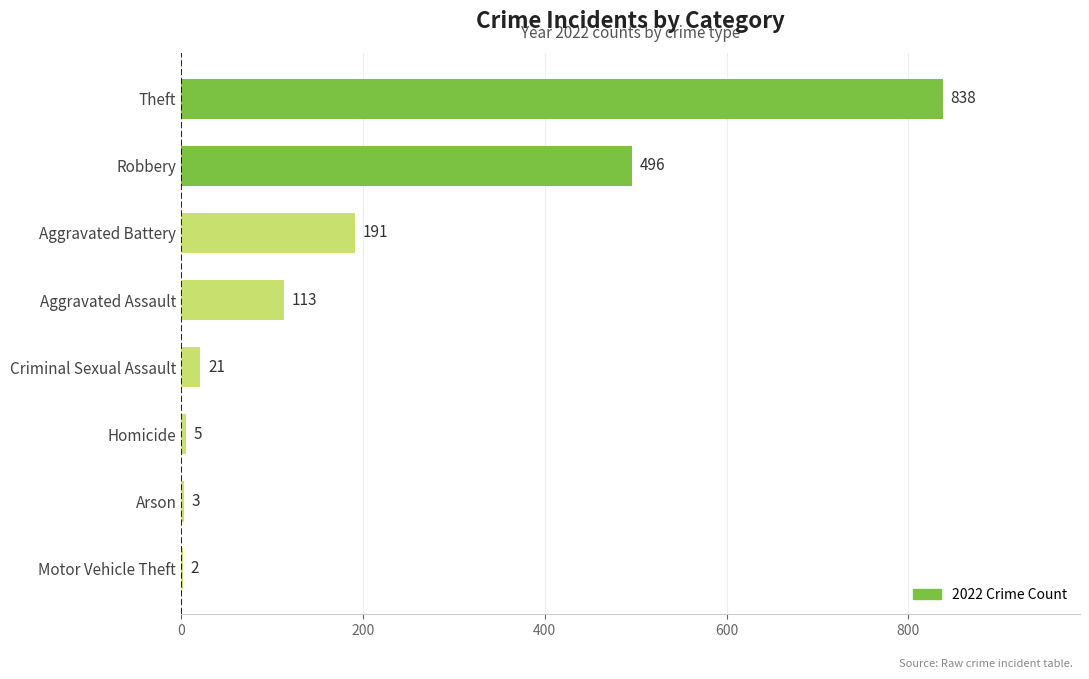

What is the sum of the values at Criminal Sexual Assault and Aggravated Assault?

134